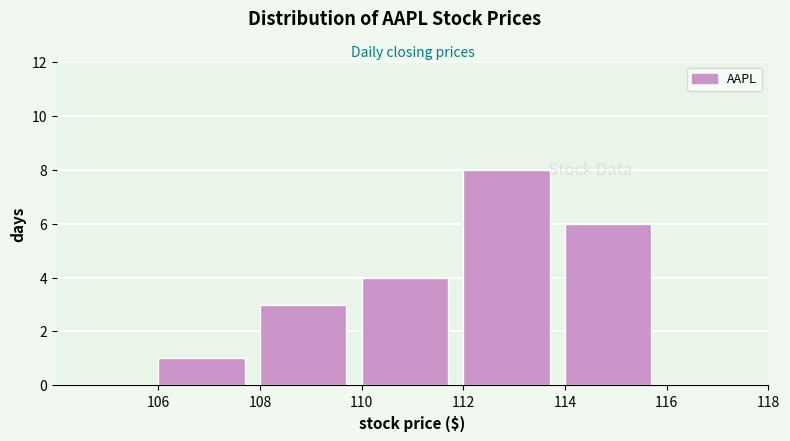

How tall is the bar that spans 110 to 112 on the x-axis? The values are not printed on the chart, so give them approximately, as read against the axis.

4